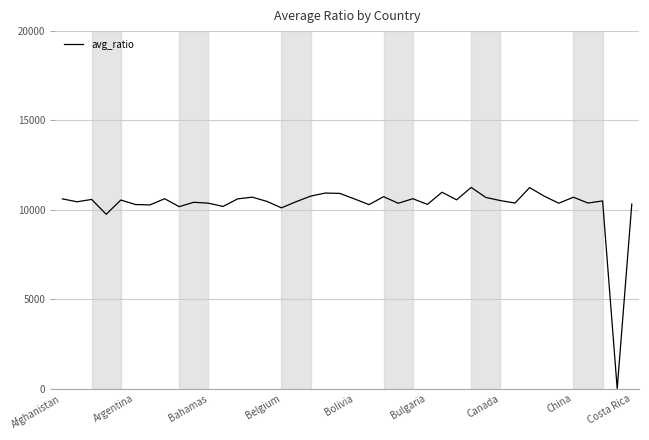

How many positive values are there?

39